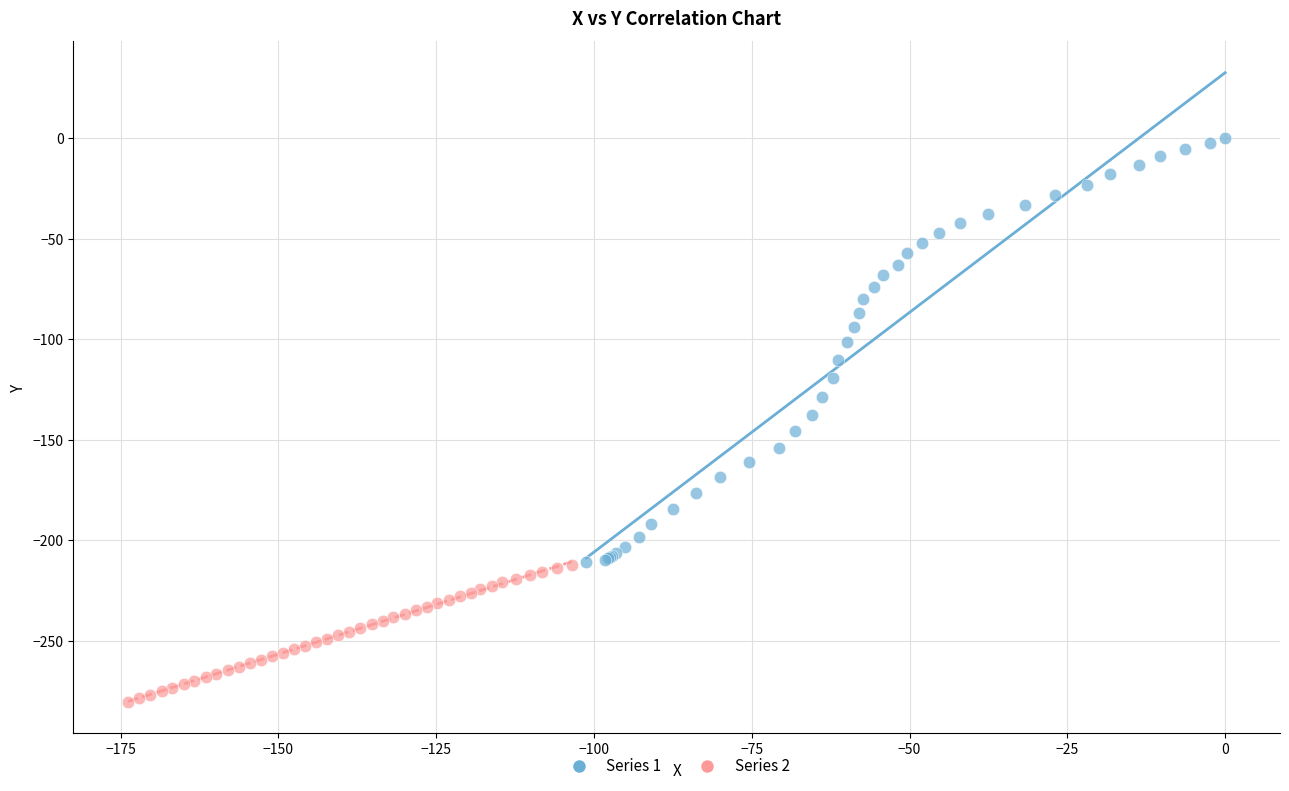

Which series contains the highest Y value?

Series 1